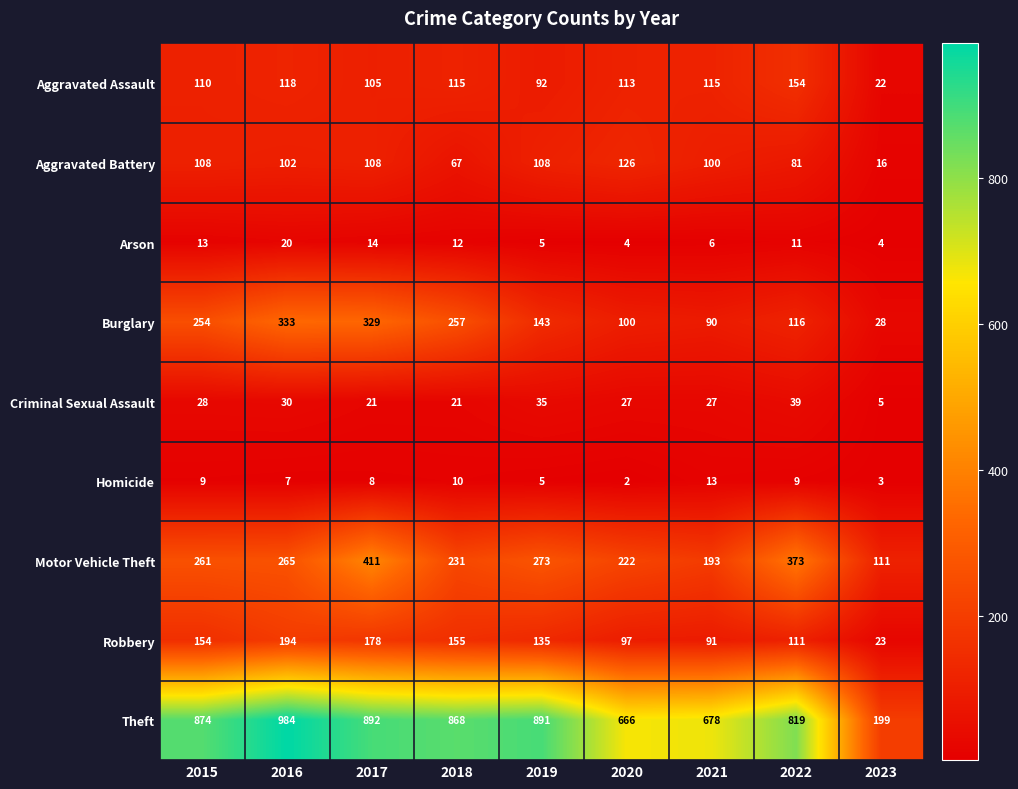

How many values in the Theft series are below 868?

4